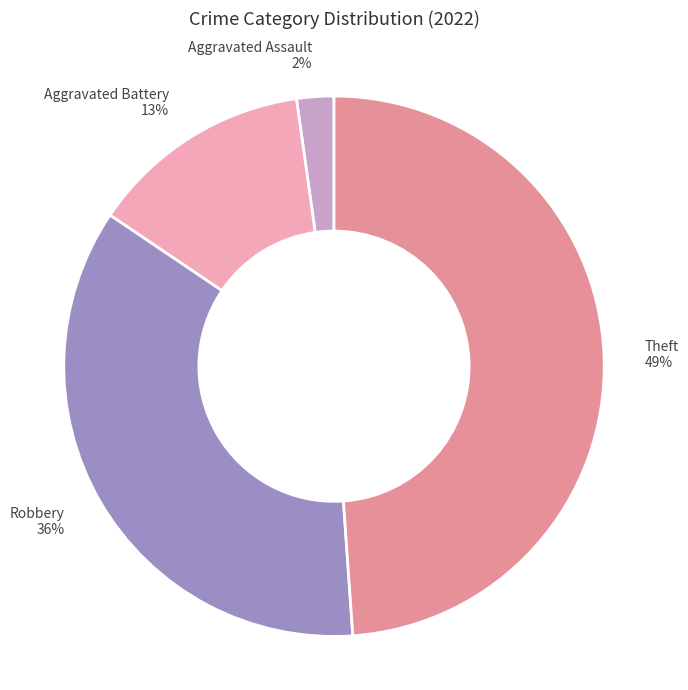

True or false: Robbery accounts for 26% of the total.

False